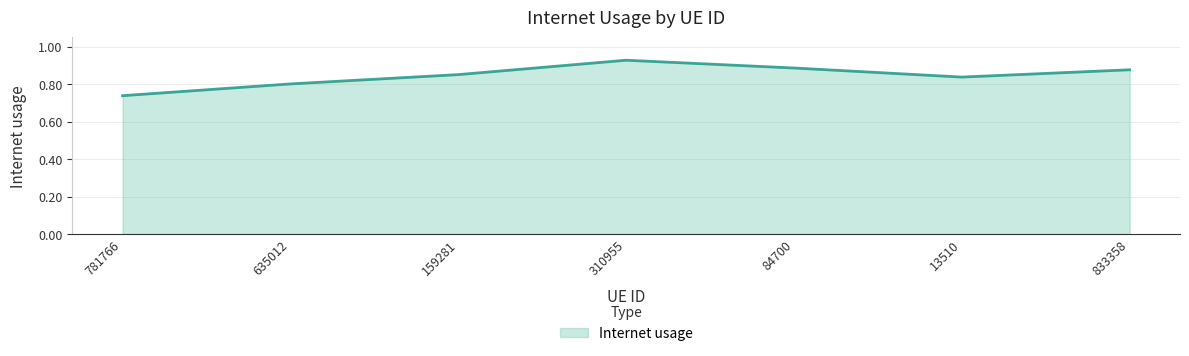

How many interior local peaks (higher than both neighbors) does the data have?

1